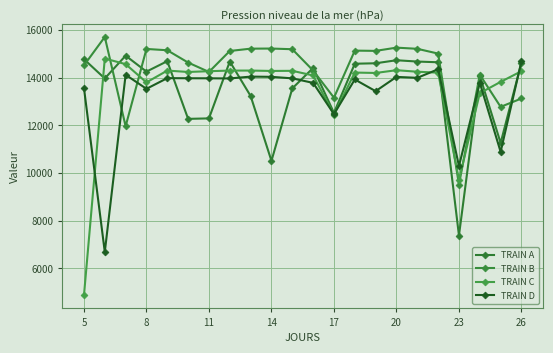

How many series are shown in this chart?

4